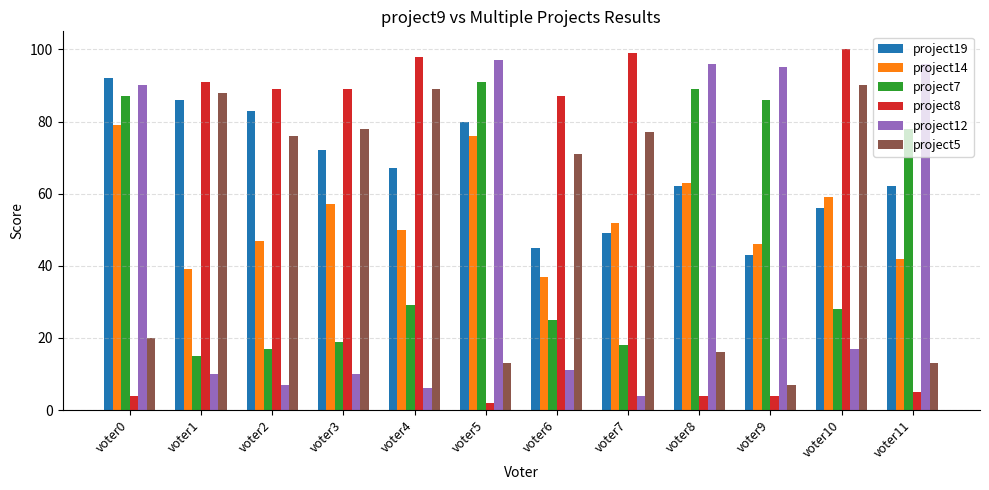

Read the project19 value at voter11, to the nearest 5.

60